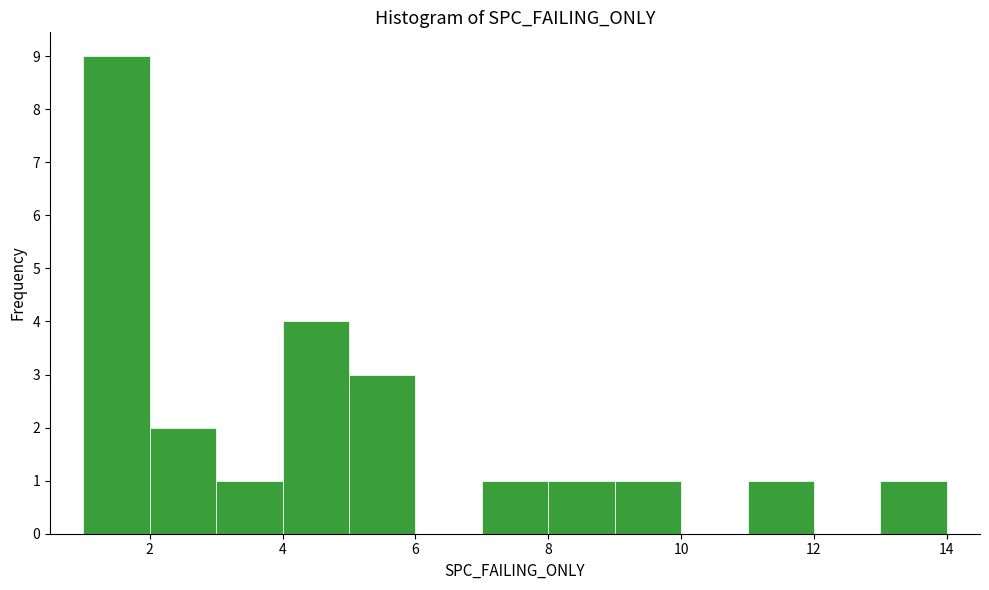

How tall is the bar that spans 4 to 5 on the x-axis? The values are not printed on the chart, so give them approximately, as read against the axis.

4